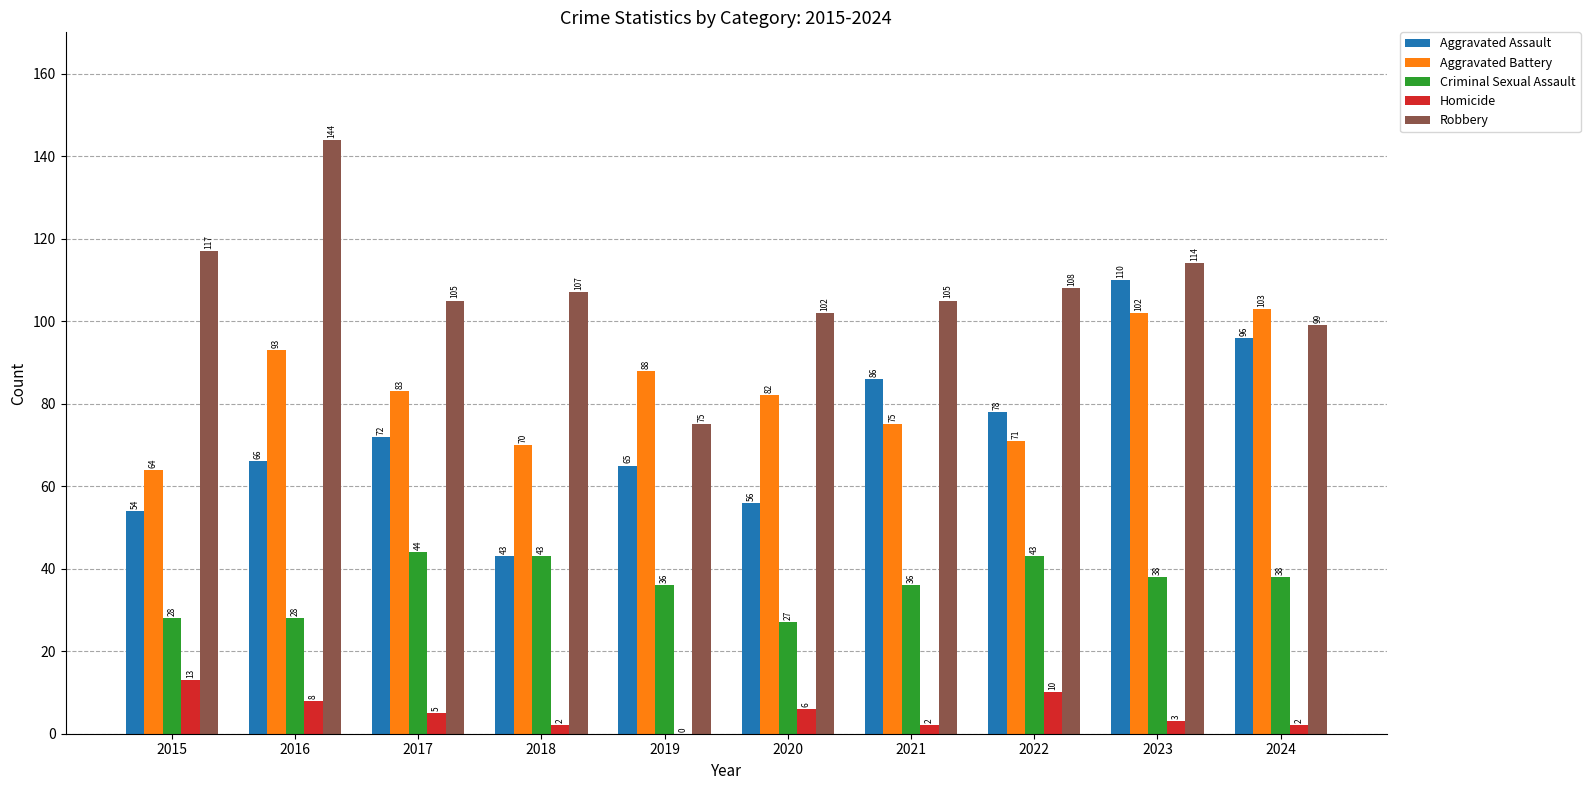

Reading left to right, what are all the values shown in this chart?

Aggravated Assault: 54	66	72	43	65	56	86	78	110	96
Aggravated Battery: 64	93	83	70	88	82	75	71	102	103
Criminal Sexual Assault: 28	28	44	43	36	27	36	43	38	38
Homicide: 13	8	5	2	0	6	2	10	3	2
Robbery: 117	144	105	107	75	102	105	108	114	99